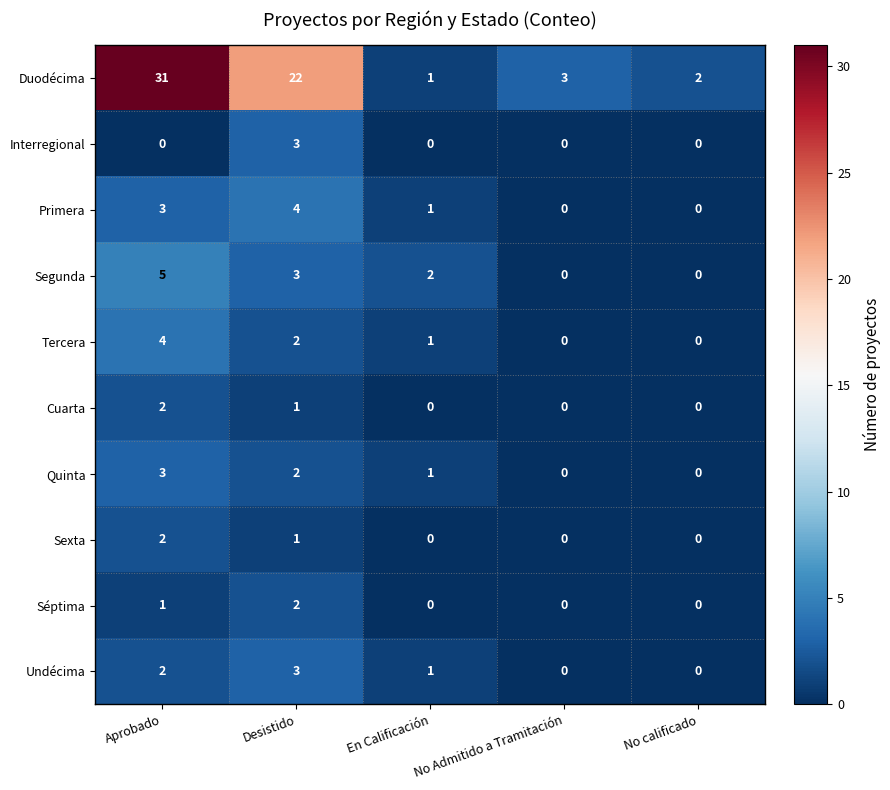

Count the Tercera values in the range 0 to 2.

4